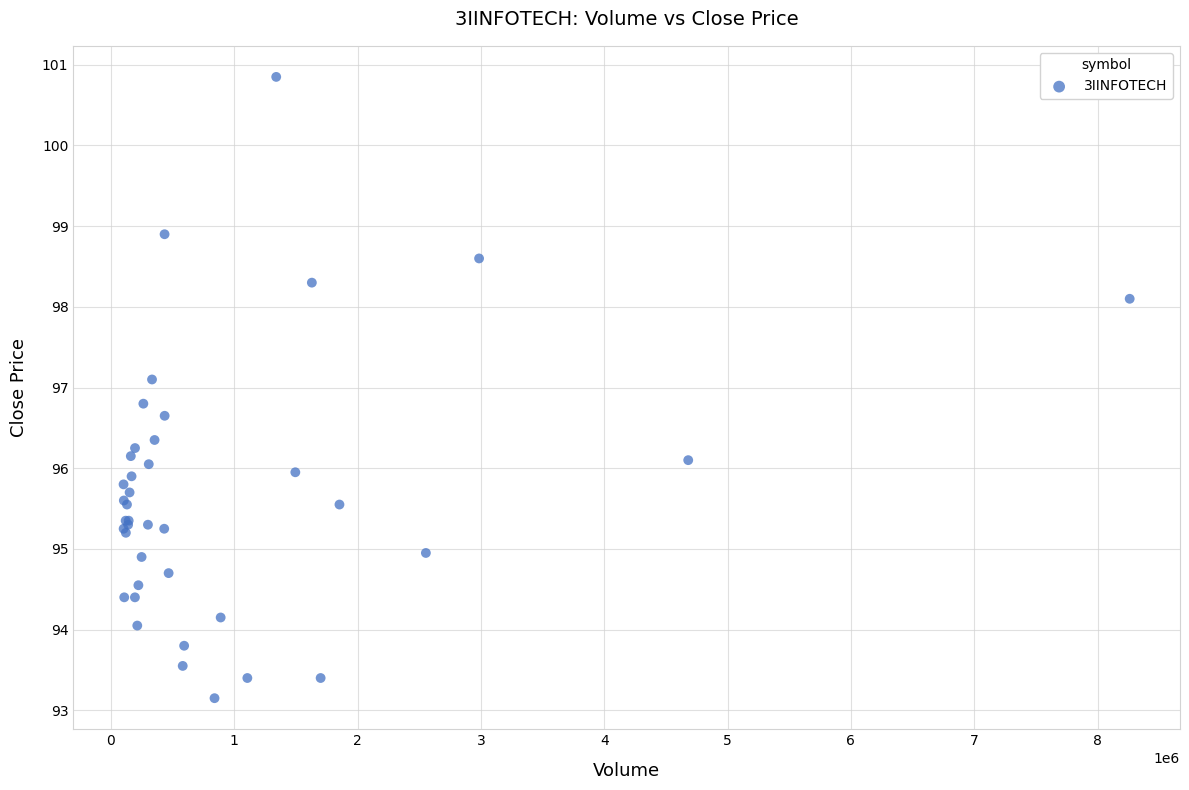

What Y value in the scatter plot is closest to 97?

97.1